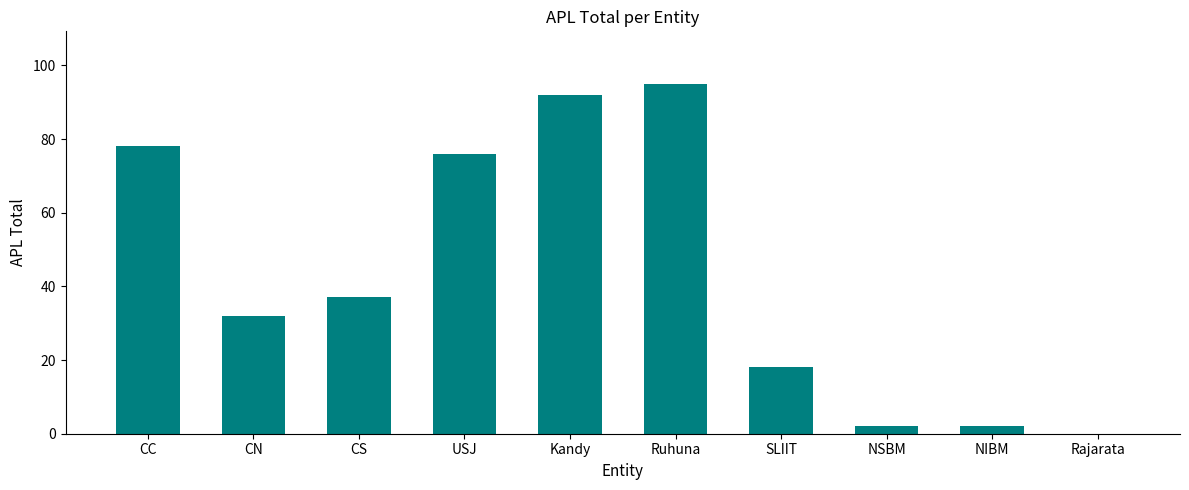

Approximately how many times larger is the value at CN compared to NSBM?

16.0